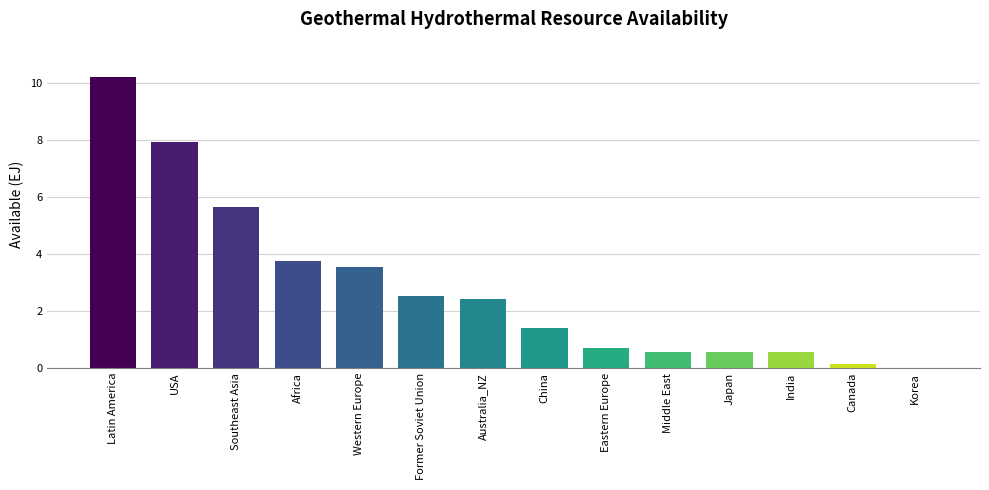

How many categories are shown in the chart?

14